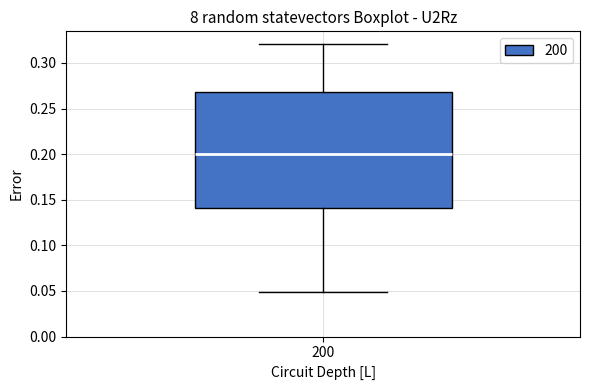

Transcribe this box plot: give where the median line is, the range the box spans, and where the two whiskers end, as read against the y-axis. The values are not printed on the chart, so give them approximately, as read against the axis.

median 0.20, box 0.14 to 0.27, whiskers 0.05 to 0.32